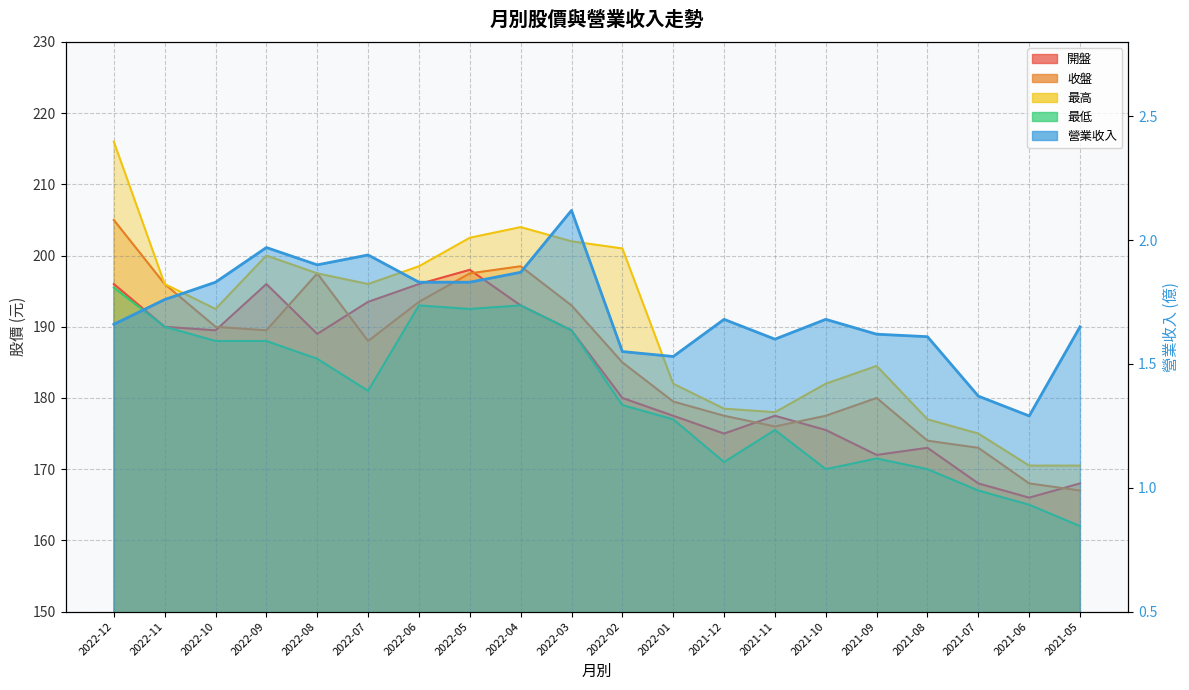

What is the label of the 7th point from the right?

2021-11